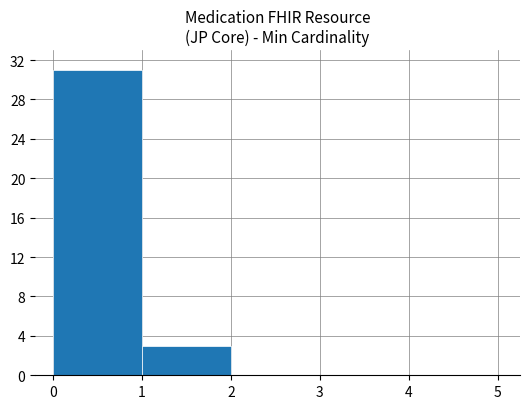

Reading left to right, transcribe this chart: for each bar, give the range it covers on the x-axis and its height. The values are not printed on the chart, so give them approximately, as read against the axis.

0 to 1: 31
1 to 2: 3
2 to 3: 0
3 to 4: 0
4 to 5: 0